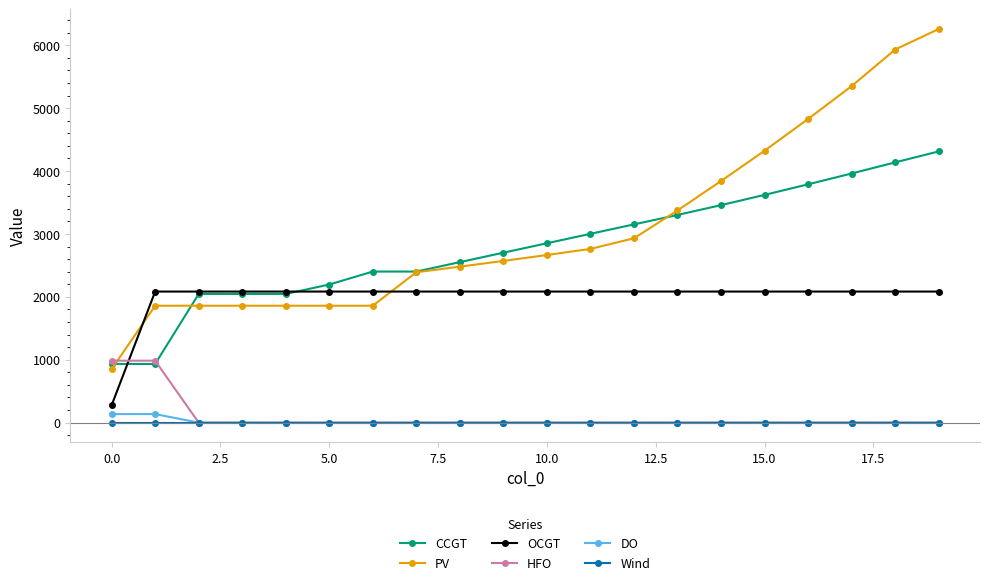

Which series has the largest total across all categories?

PV